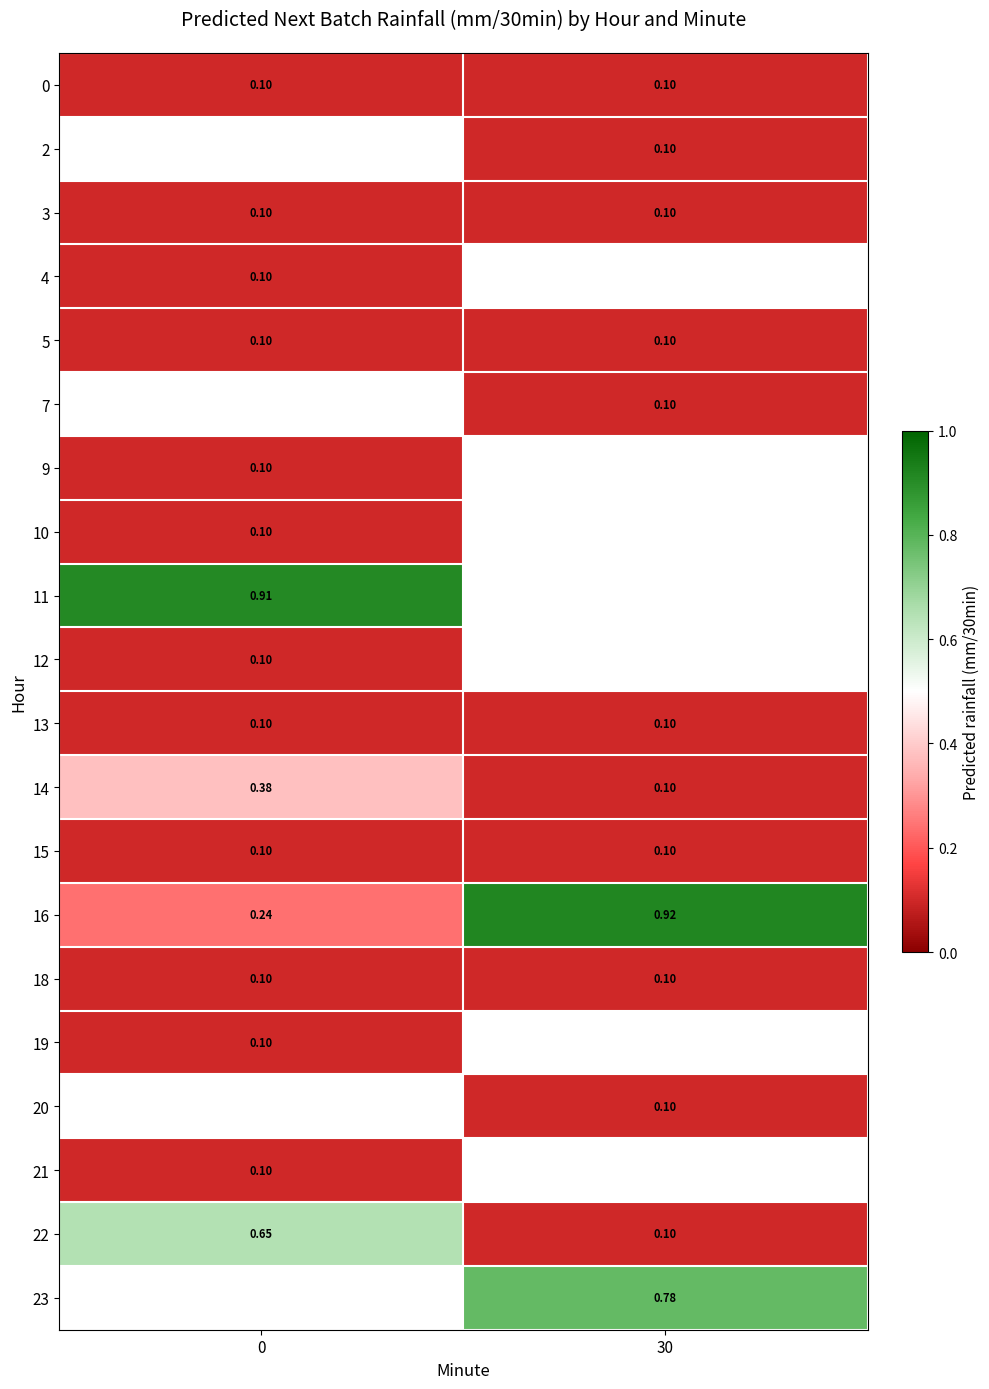

List the labels in order of 14 value, smallest first.

30, 0